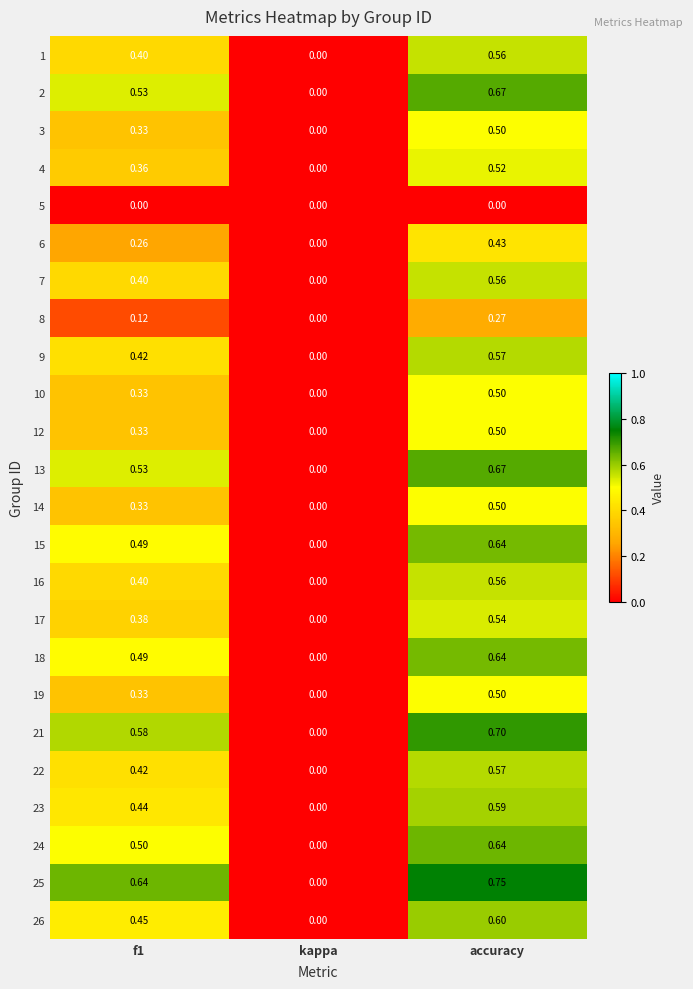

What is the total value across all series at accuracy?

13.0